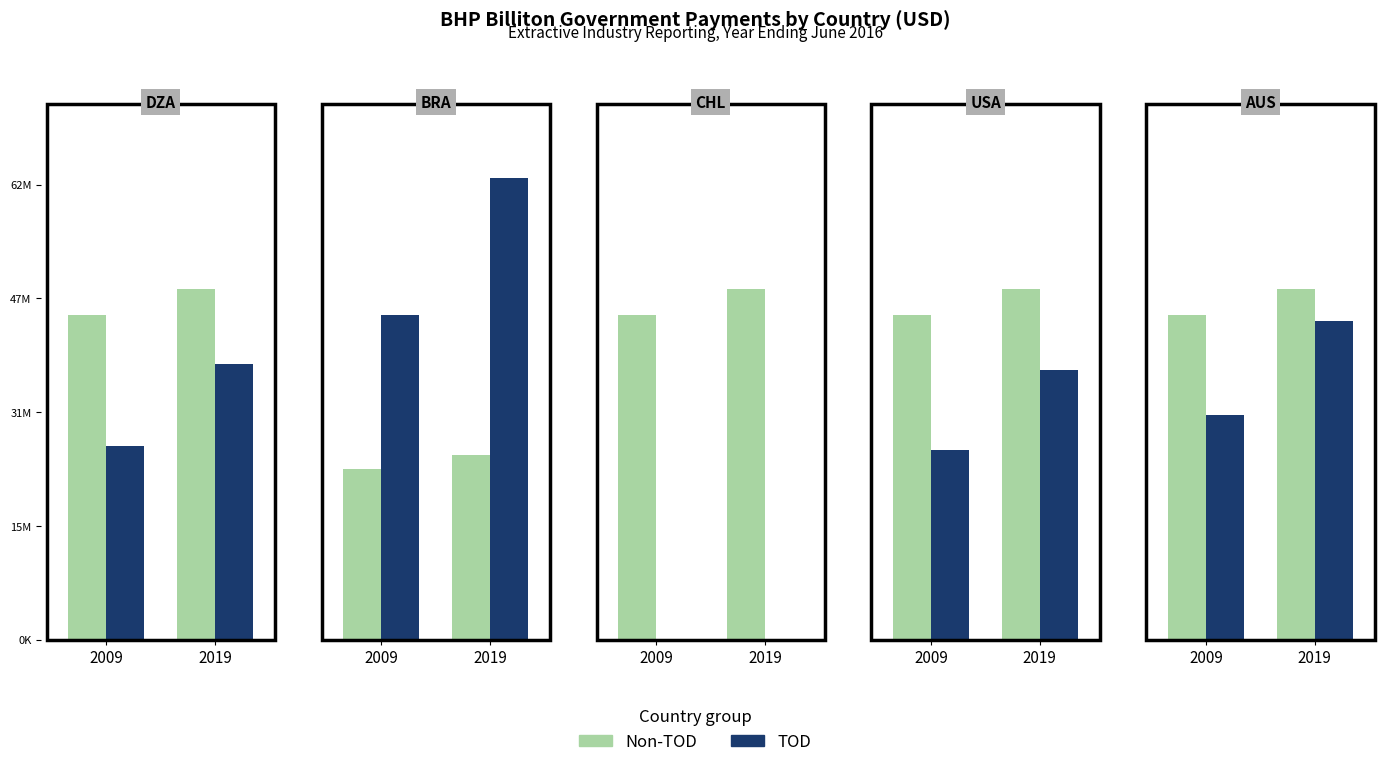

Which category has the highest value in the Non-TOD series?

2019